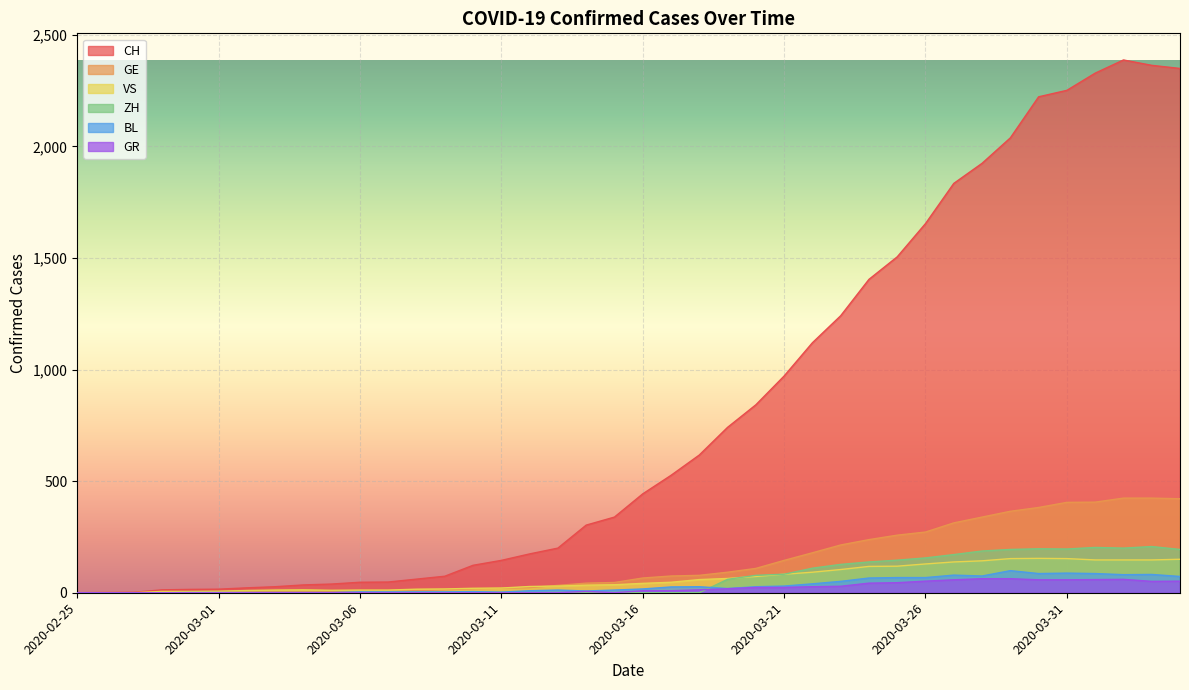

What is the label of the 7th point from the left?

2020-03-02